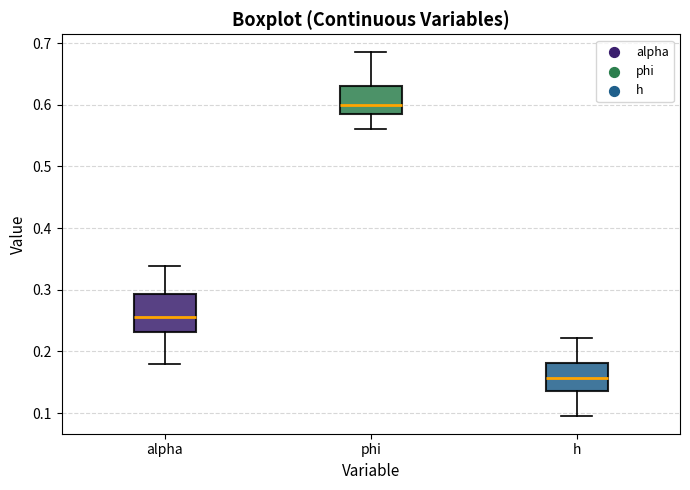

Which box is the tallest, from its lower edge to its upper edge?

alpha